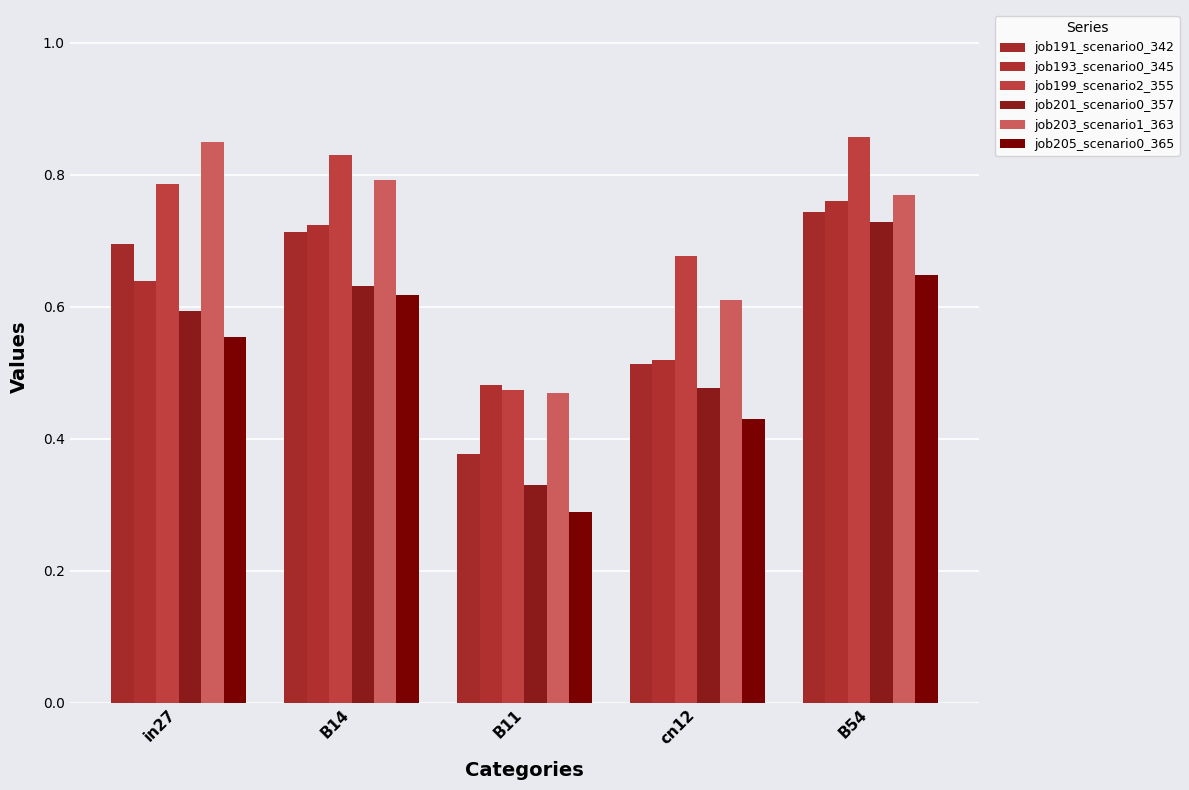

What are all the series names shown in the legend?

job191_scenario0_342, job193_scenario0_345, job199_scenario2_355, job201_scenario0_357, job203_scenario1_363, job205_scenario0_365